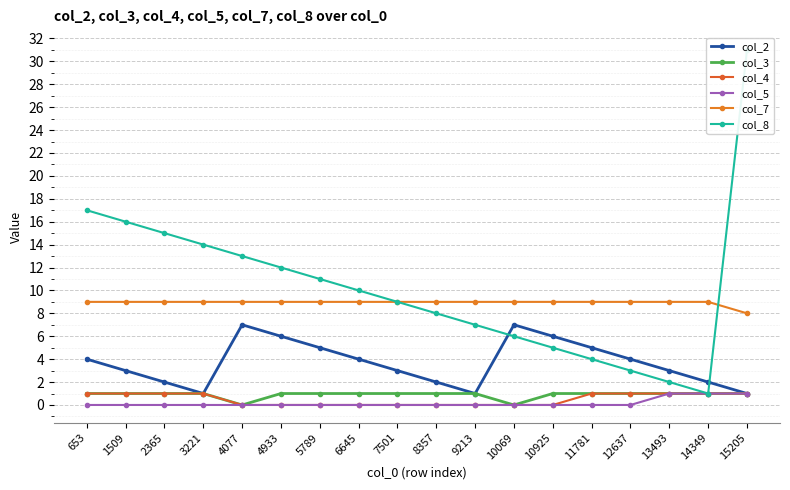

What is the average value of the col_7 series?

9